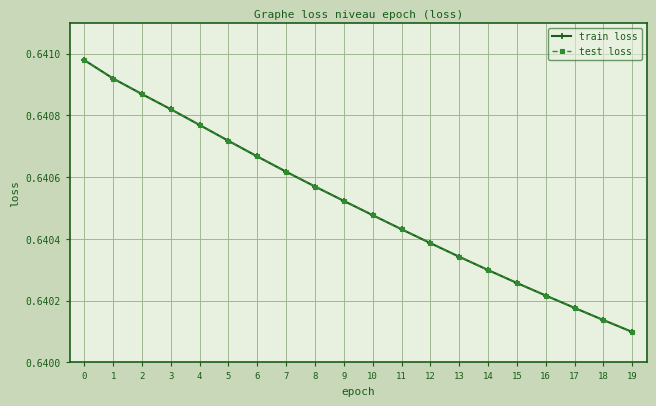

What is the average value of the test loss series?

0.6